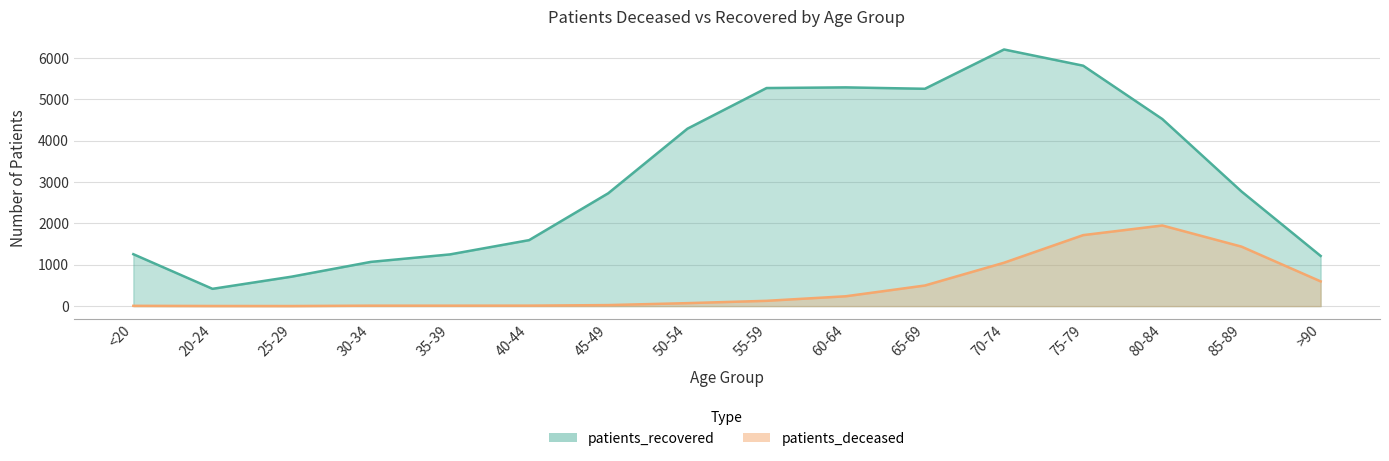

What is the sum of the patients_recovered values at 25-29 and 40-44?

2307